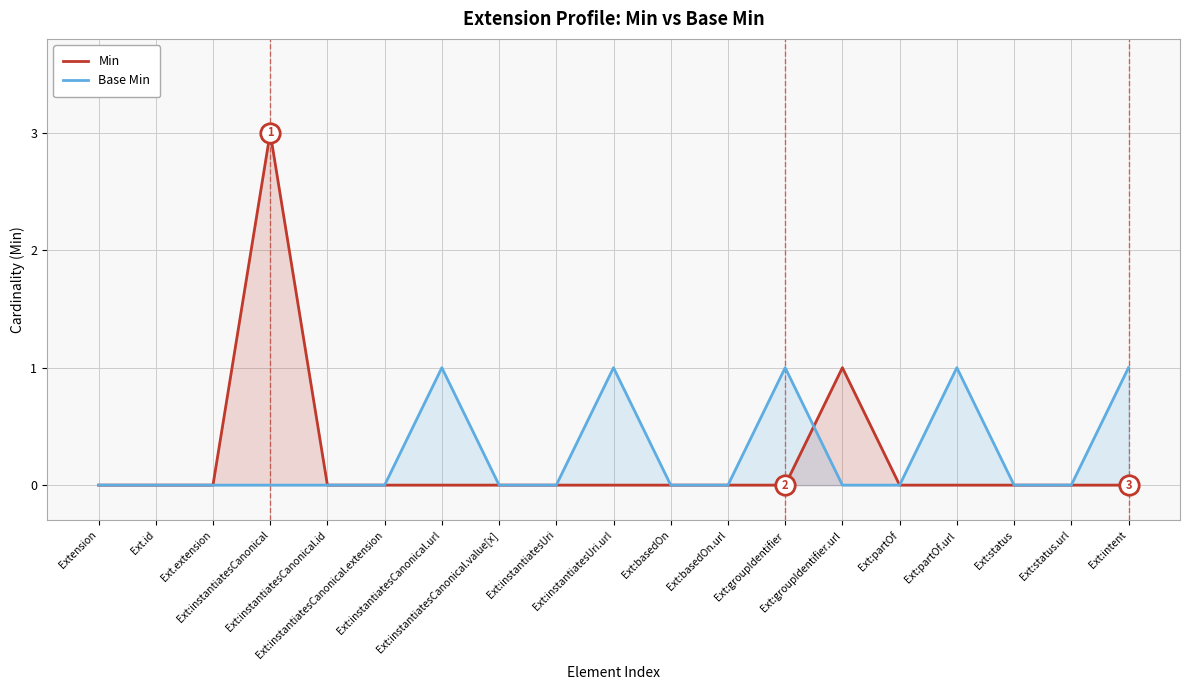

Between Ext:instantiatesCanonical.extension and Ext:groupIdentifier, which series saw the biggest shift?

Base Min